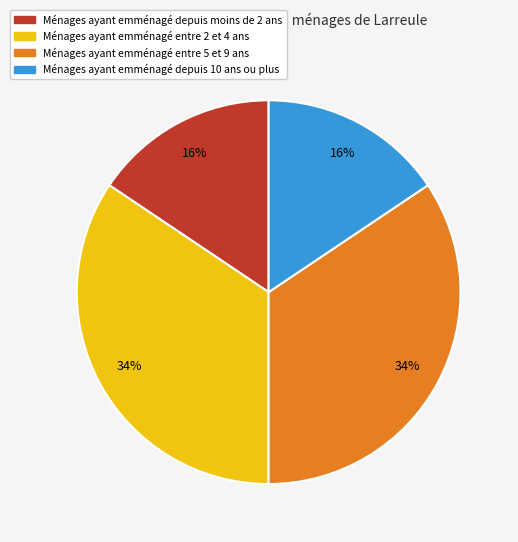

Is there a majority slice in this chart?

No